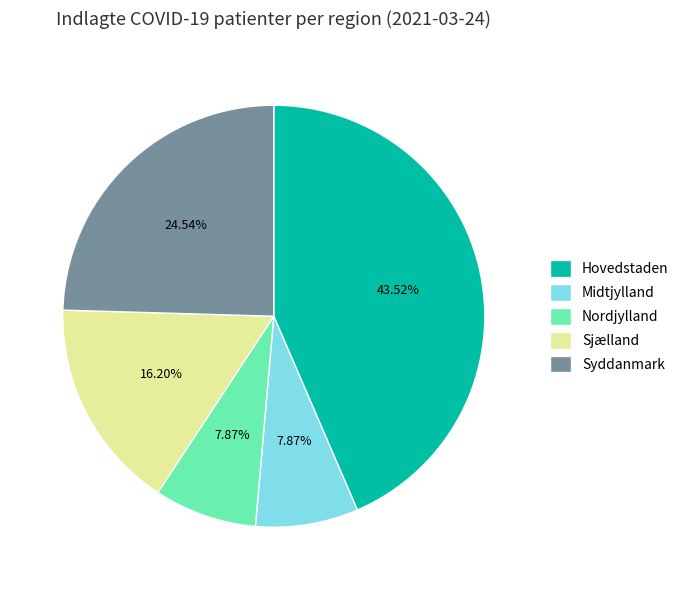

Between Syddanmark and Hovedstaden, which is larger?

Hovedstaden